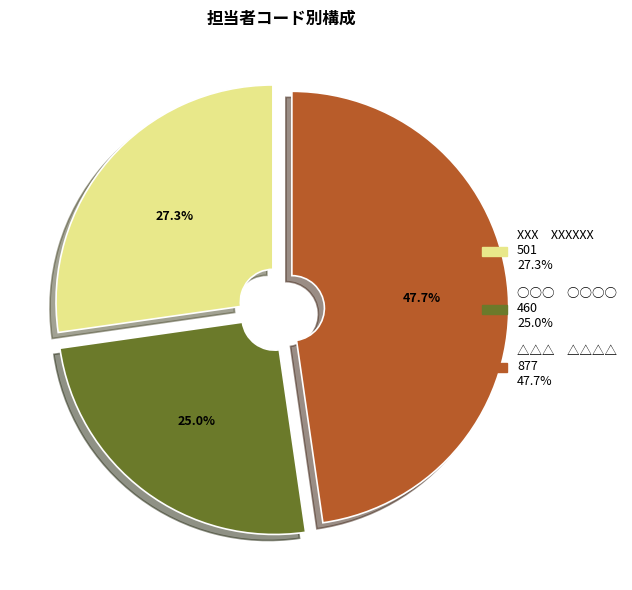

Rank the categories by value from lowest to highest.

○○○ ○○○○, XXX XXXXXX, △△△ △△△△